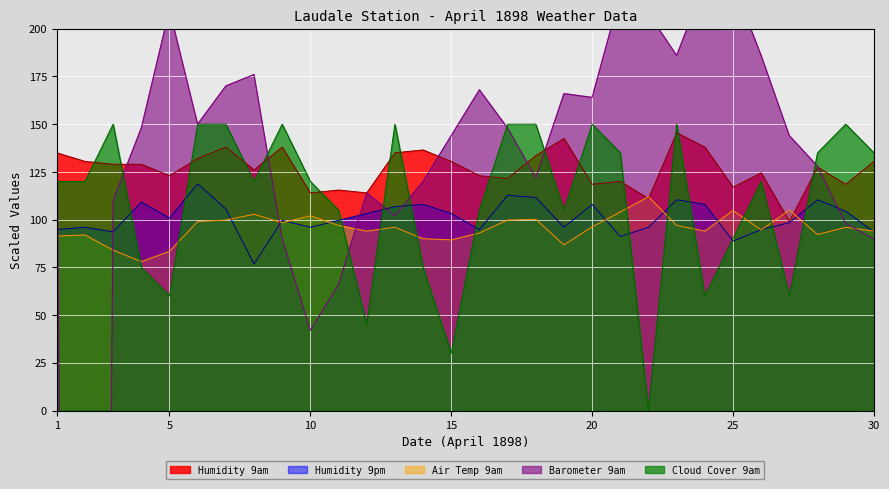

Where is Cloud 9am nearest to the value 75?

4